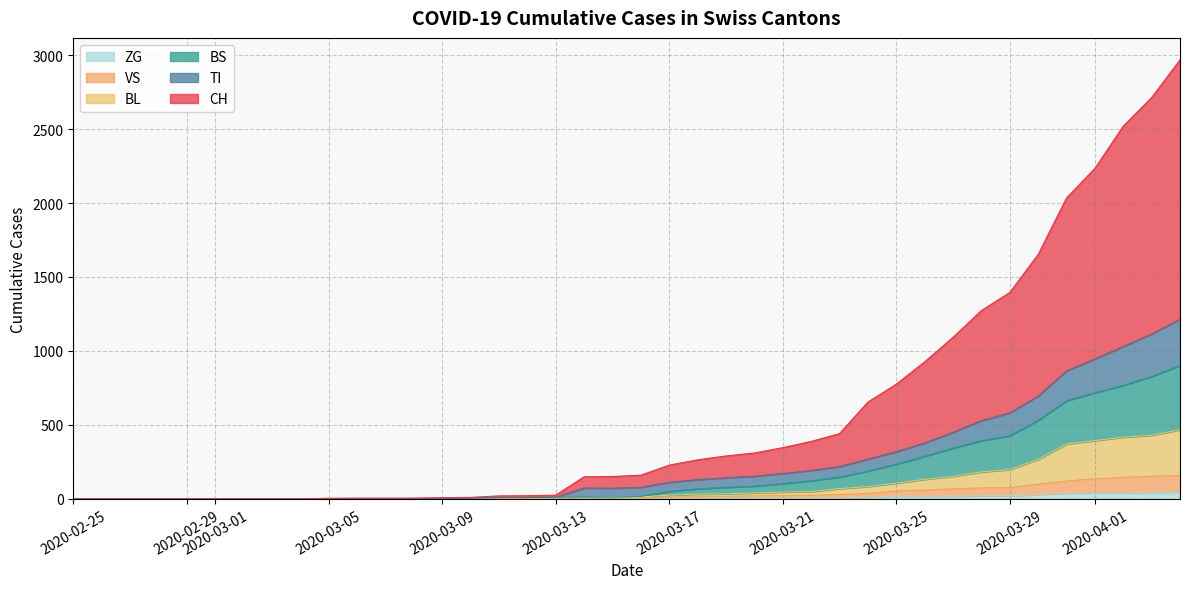

The value of CH at 2020-04-01 is 2. True or false?

False